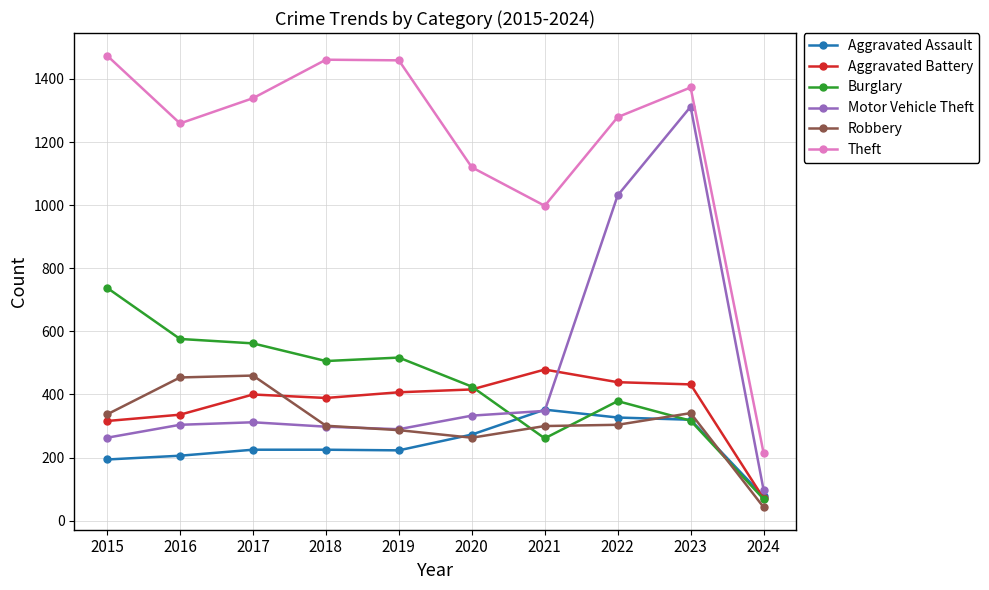

At which category does Theft reach its first local valley?

2016